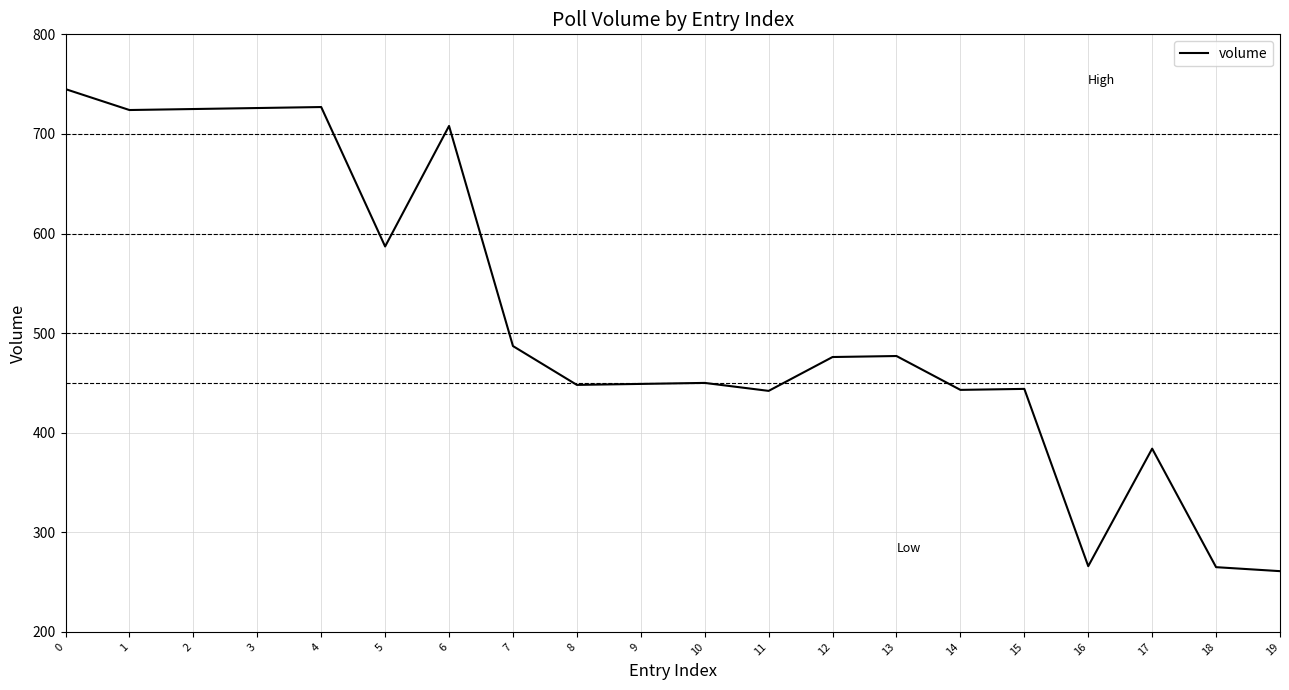

Approximately how many times larger is the value at 0 compared to 19?

2.9